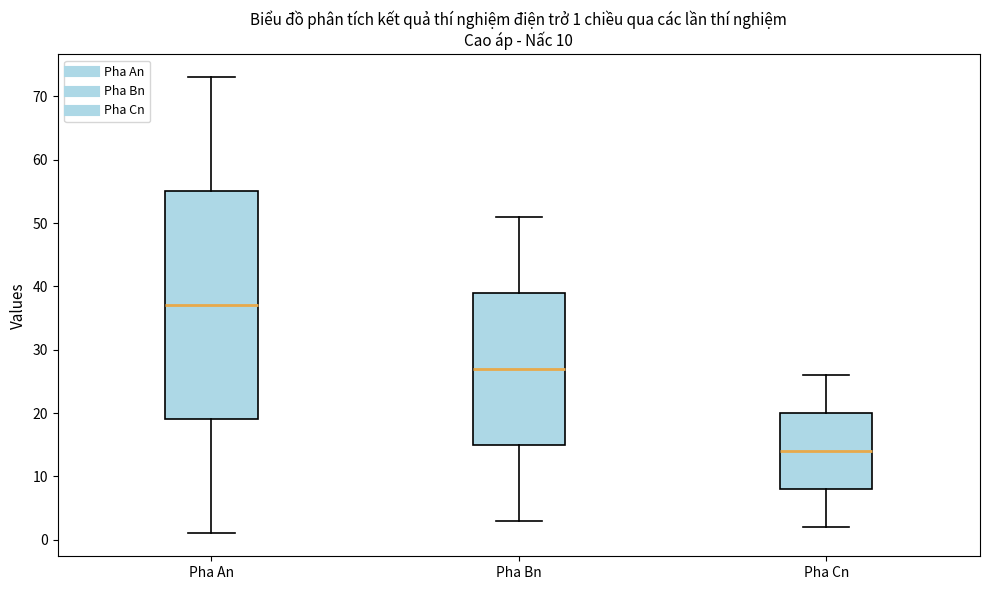

Which box's median line is the lowest?

Pha Cn